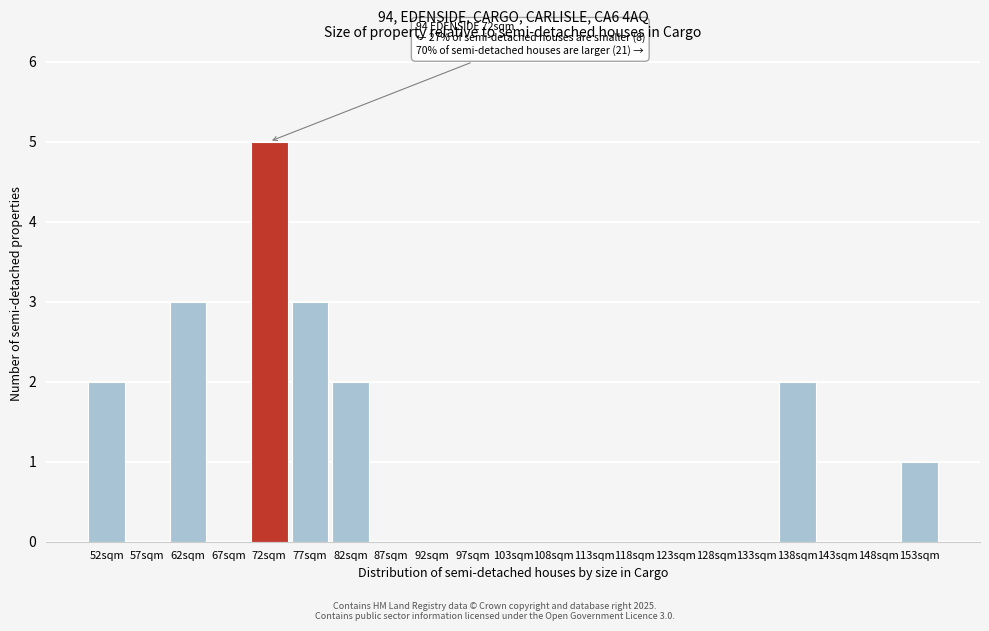

Reading left to right, extract all data points from this chart.

52sqm=2	57sqm=0	62sqm=3	67sqm=0	72sqm=5	77sqm=3	82sqm=2	87sqm=0	92sqm=0	97sqm=0	103sqm=0	108sqm=0	113sqm=0	118sqm=0	123sqm=0	128sqm=0	133sqm=0	138sqm=2	143sqm=0	148sqm=0	153sqm=1